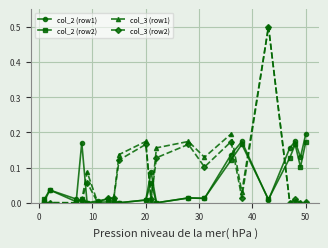

What is the maximum value shown in the chart?

0.5